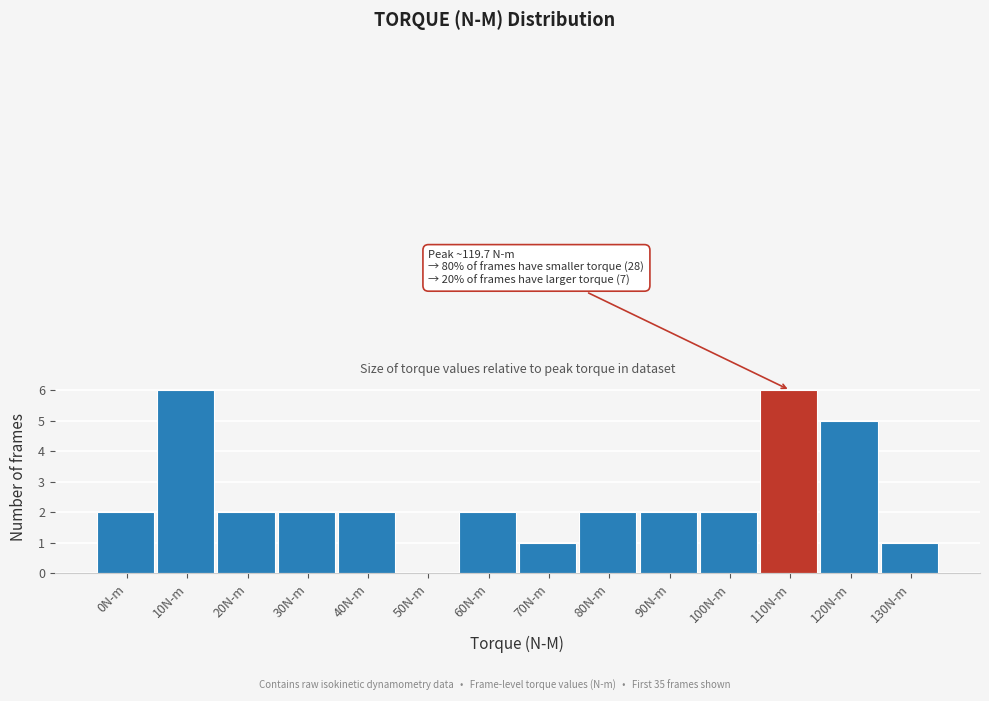

Reading left to right, transcribe all the data shown in this chart.

0N-m=2	10N-m=6	20N-m=2	30N-m=2	40N-m=2	50N-m=0	60N-m=2	70N-m=1	80N-m=2	90N-m=2	100N-m=2	110N-m=6	120N-m=5	130N-m=1